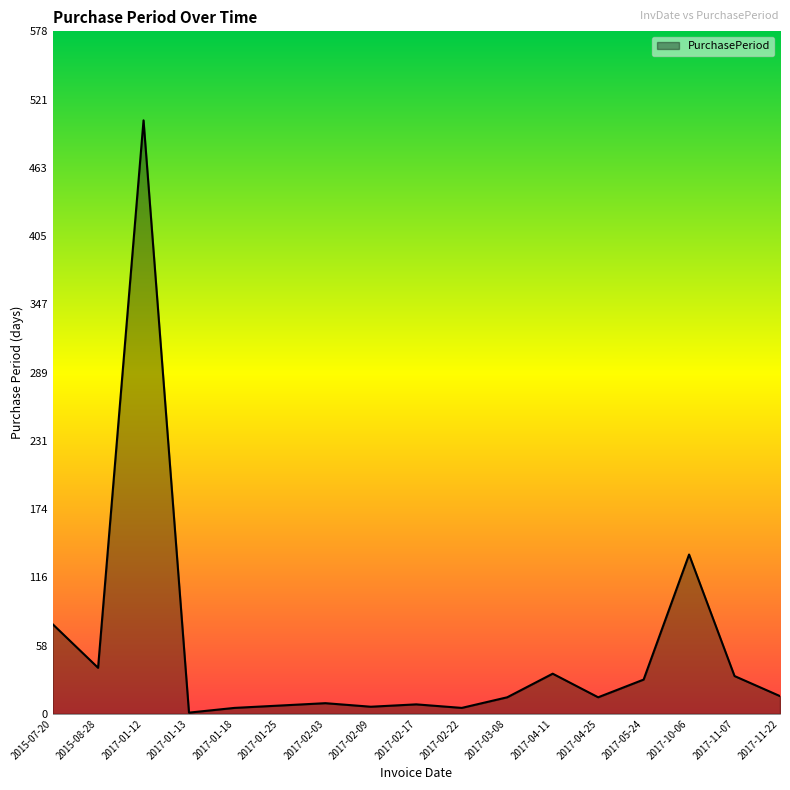

What is the ratio of the value at 2017-02-22 to the value at 2017-05-24?

0.2